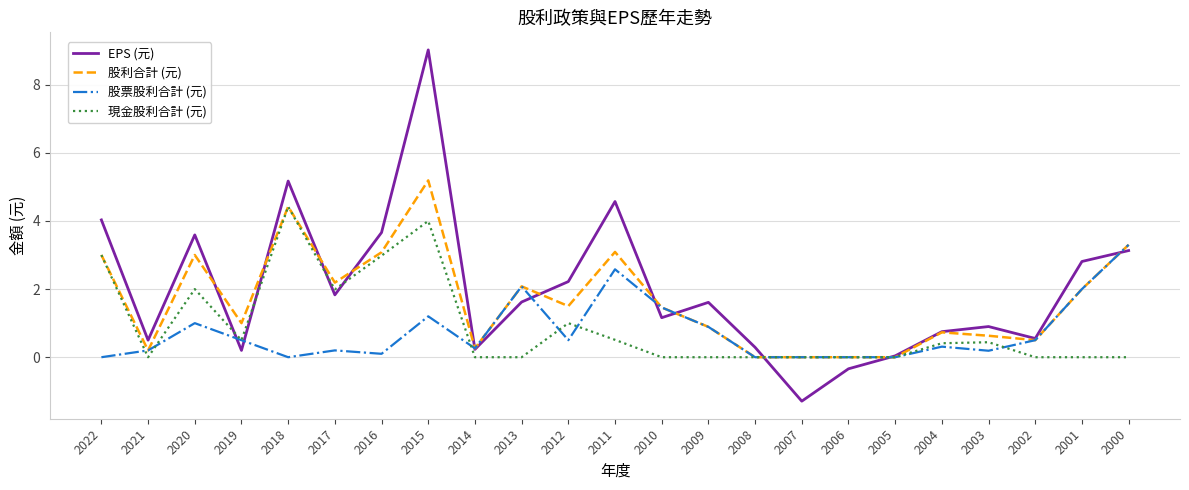

Where is the first local maximum for EPS (元)?

2020